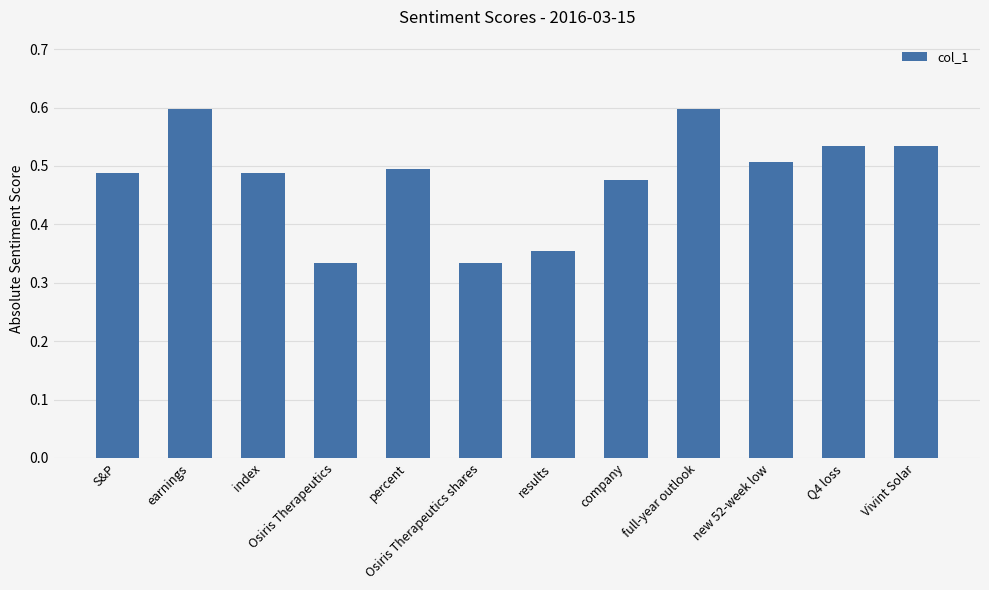

The value at Vivint Solar is 0.5. True or false?

True